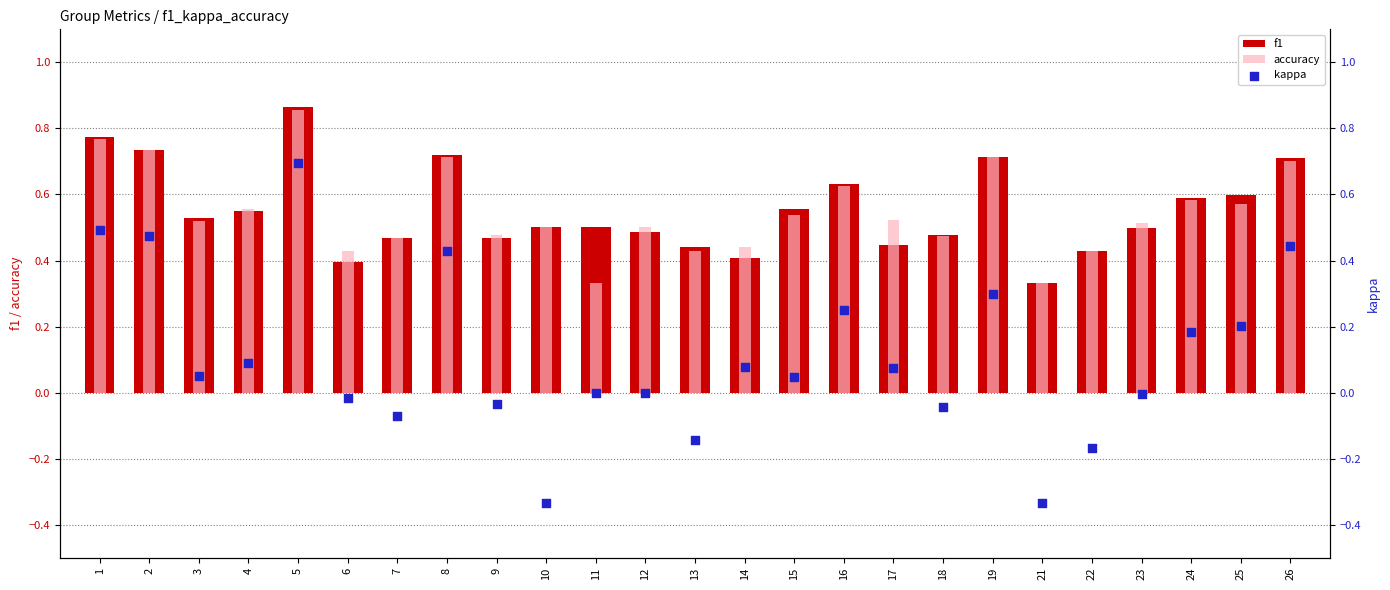

Which series has the largest total across all categories?

f1